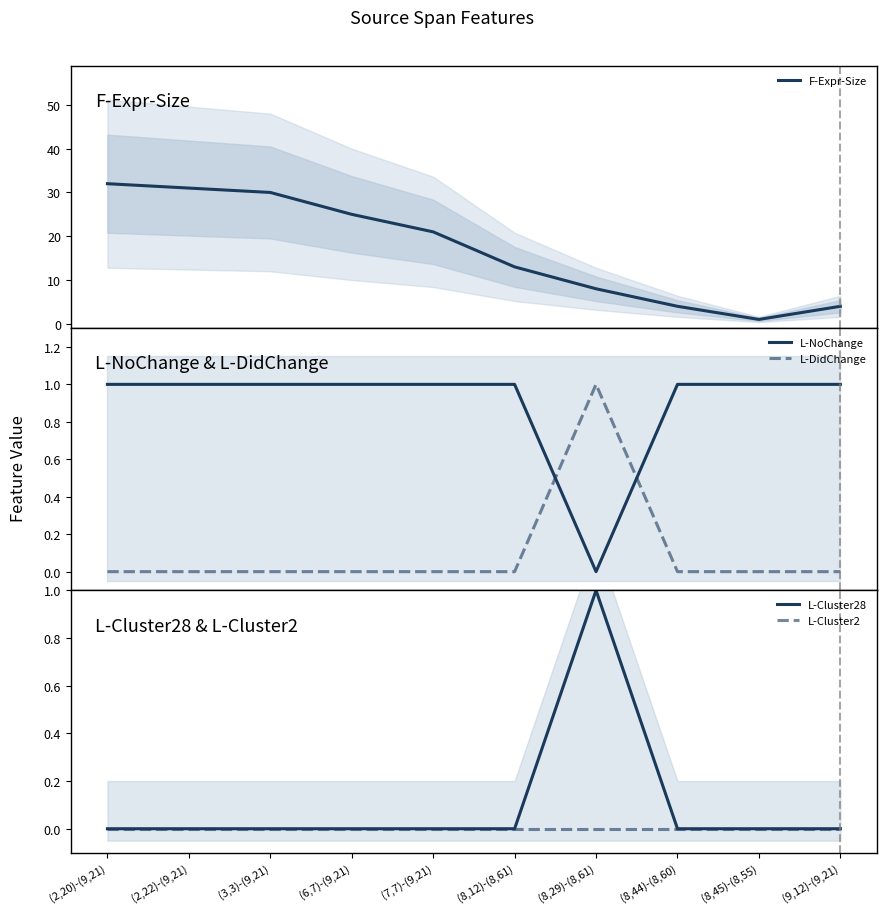

What is the maximum value for L-DidChange?

1